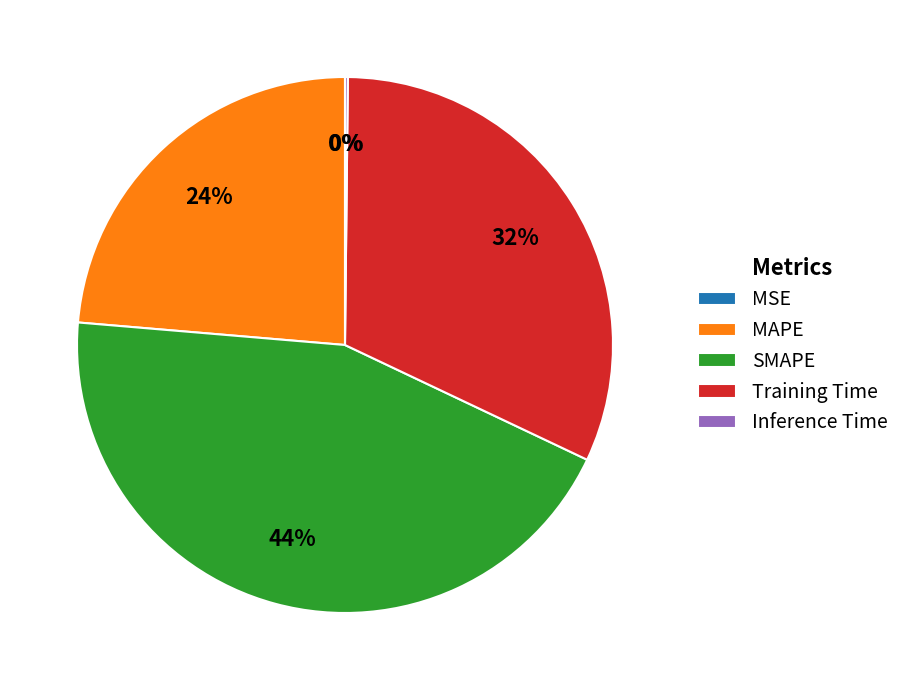

To the nearest percent, what percentage of the pie is Training Time?

32%